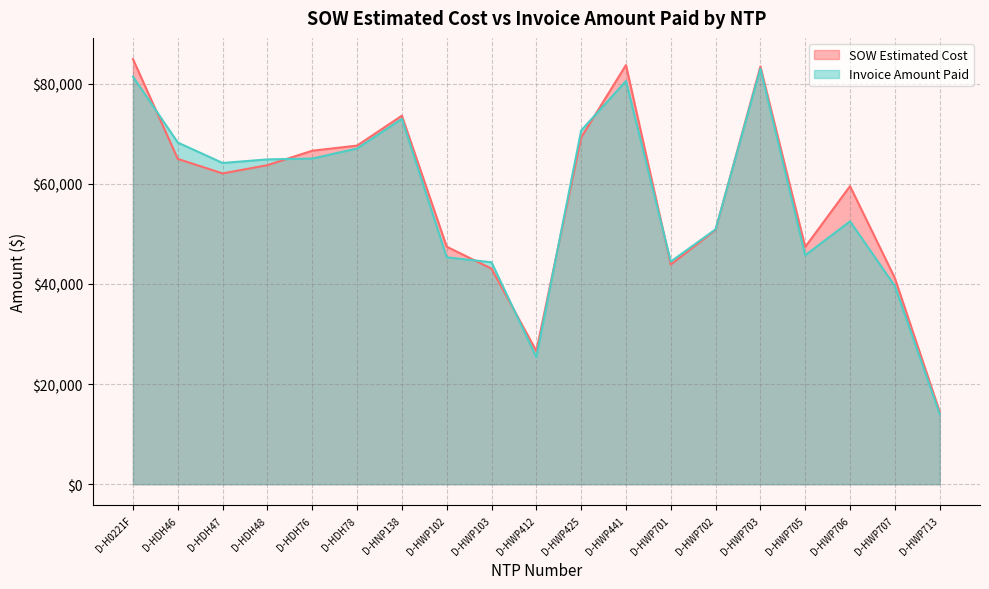

What is the average value of the Invoice Amount Paid series?

56876.7